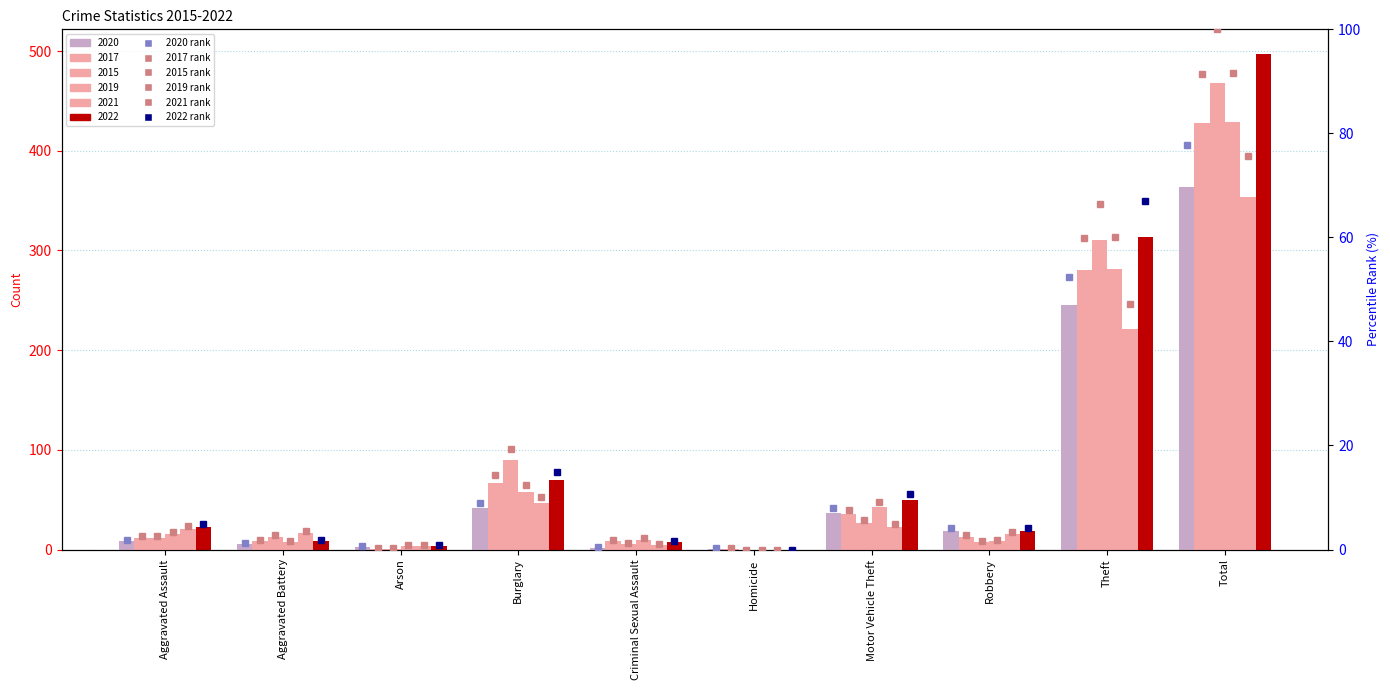

At which label does 2019 (rank) first exceed 3?

Aggravated Assault